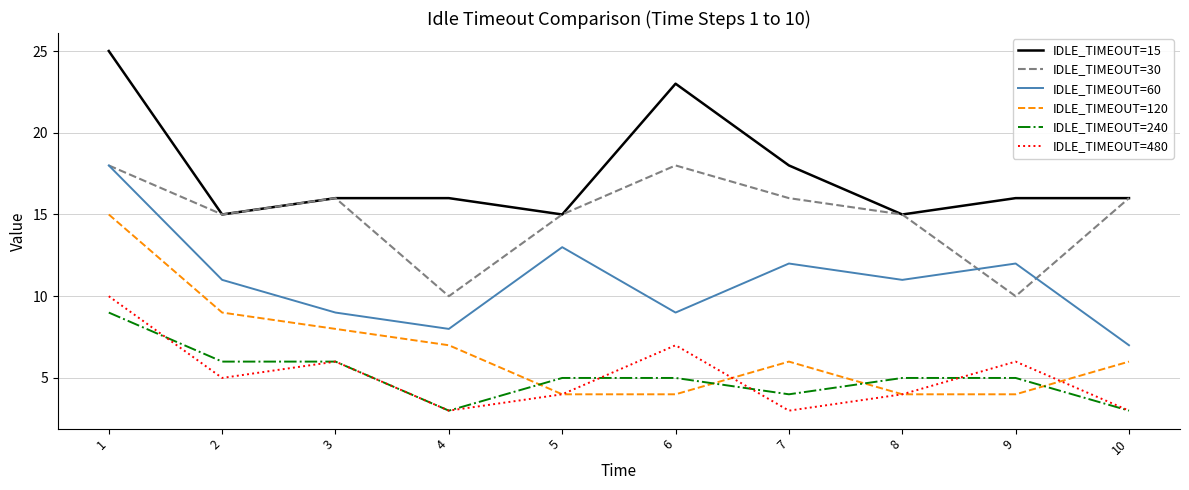

The value of IDLE_TIMEOUT=480 at 3 is 6. True or false?

True